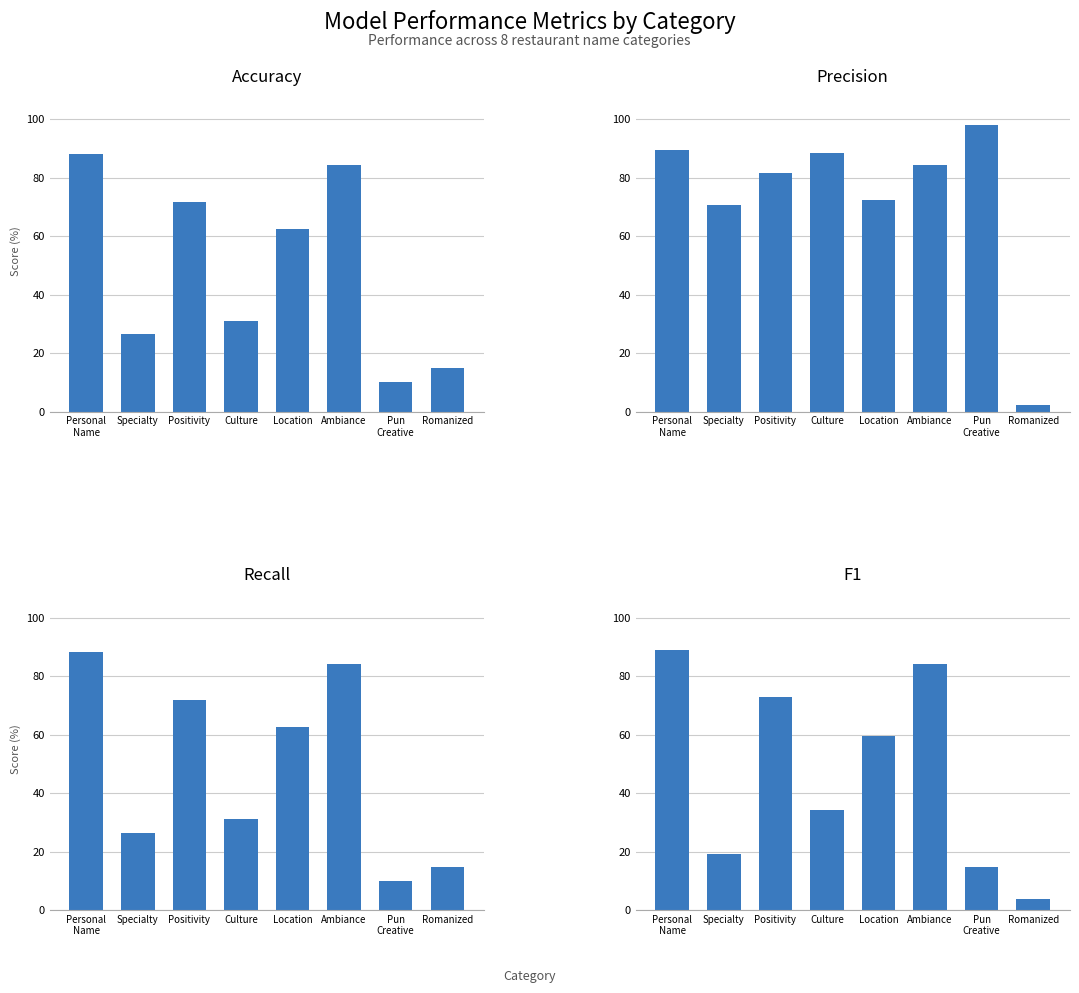

What is the label of the 4th bar from the left?

Culture